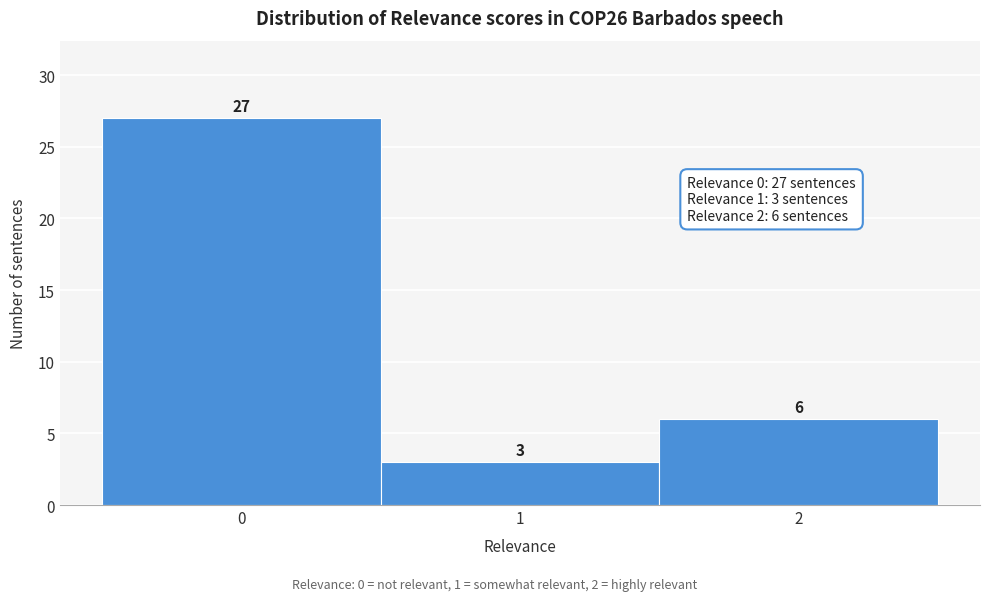

Over which range of the x-axis is the bar tallest?

-0.5 to 0.5